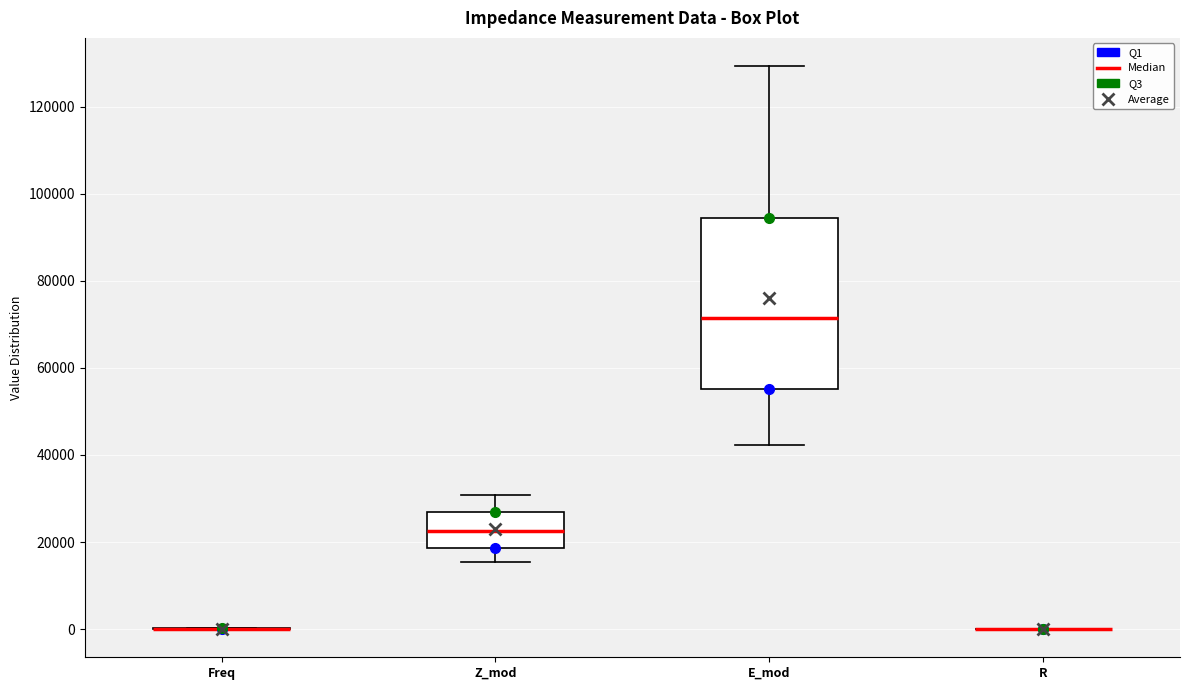

Which box is the tallest, from its lower edge to its upper edge?

E_mod